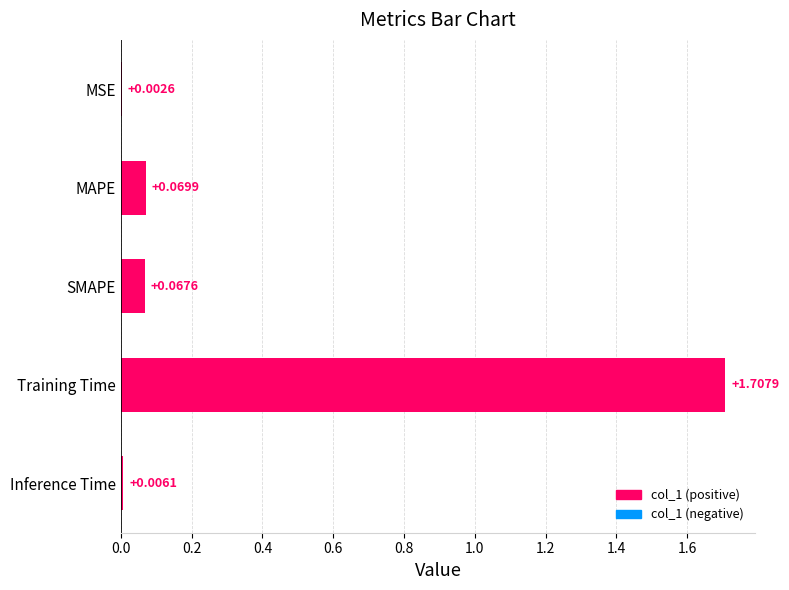

At which category does the chart reach its peak across all series?

Training Time